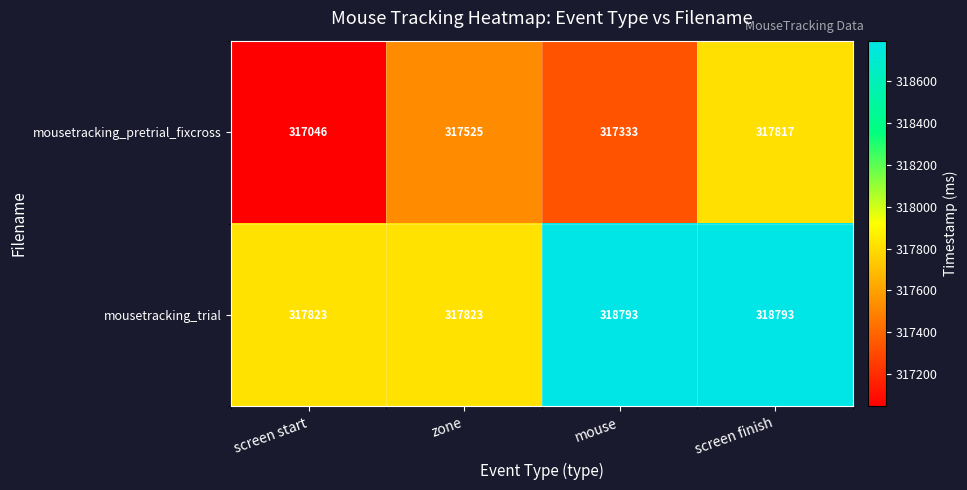

What is the minimum value for mousetracking_trial?

317823